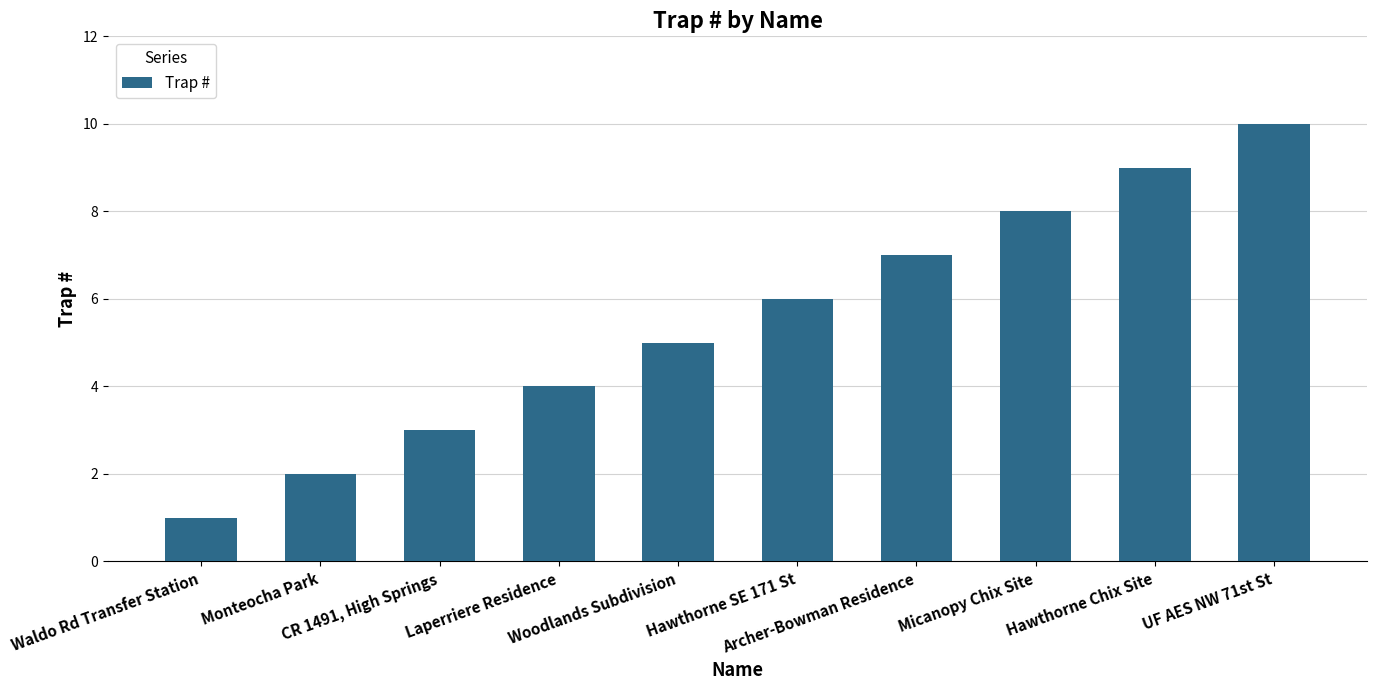

List the labels in order of value, smallest first.

Waldo Rd Transfer Station, Monteocha Park, CR 1491, High Springs, Laperriere Residence, Woodlands Subdivision, Hawthorne SE 171 St, Archer-Bowman Residence, Micanopy Chix Site, Hawthorne Chix Site, UF AES NW 71st St